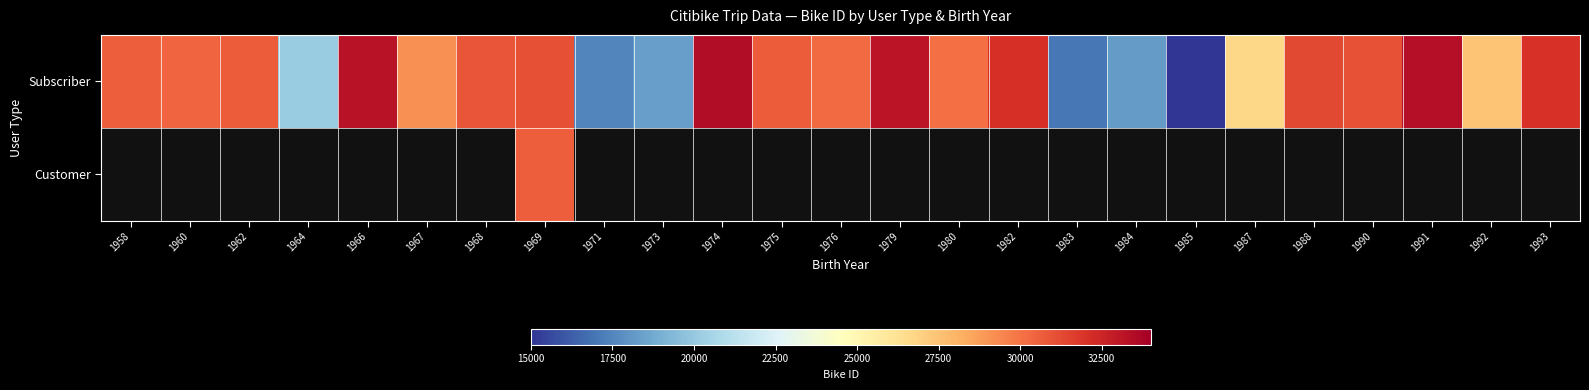

What is the smallest value displayed?

15019.0